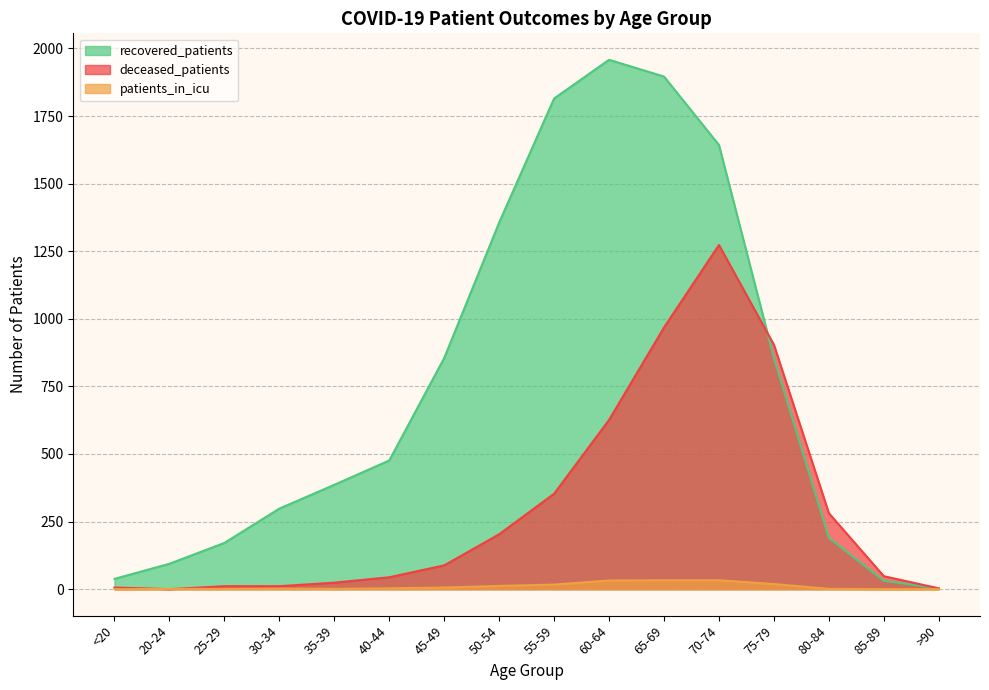

How many categories are shown in the chart?

16